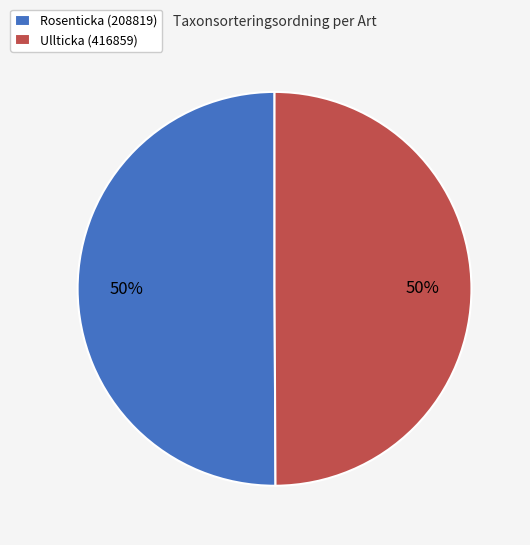

Is the sum of Rosenticka (208819) and Ullticka (416859) greater than half?

Yes